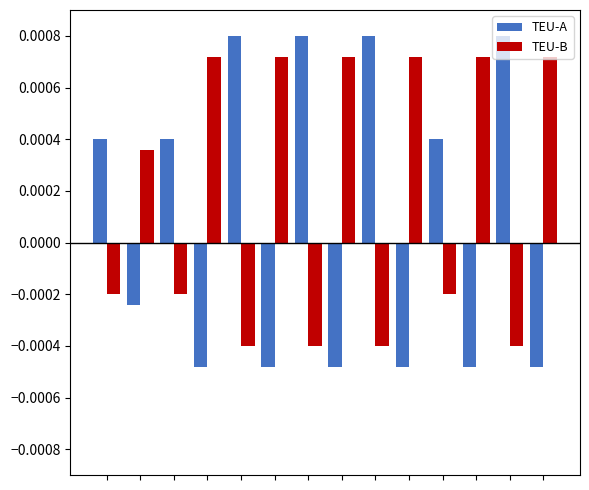

Which series has the largest range (max minus min)?

TEU-A